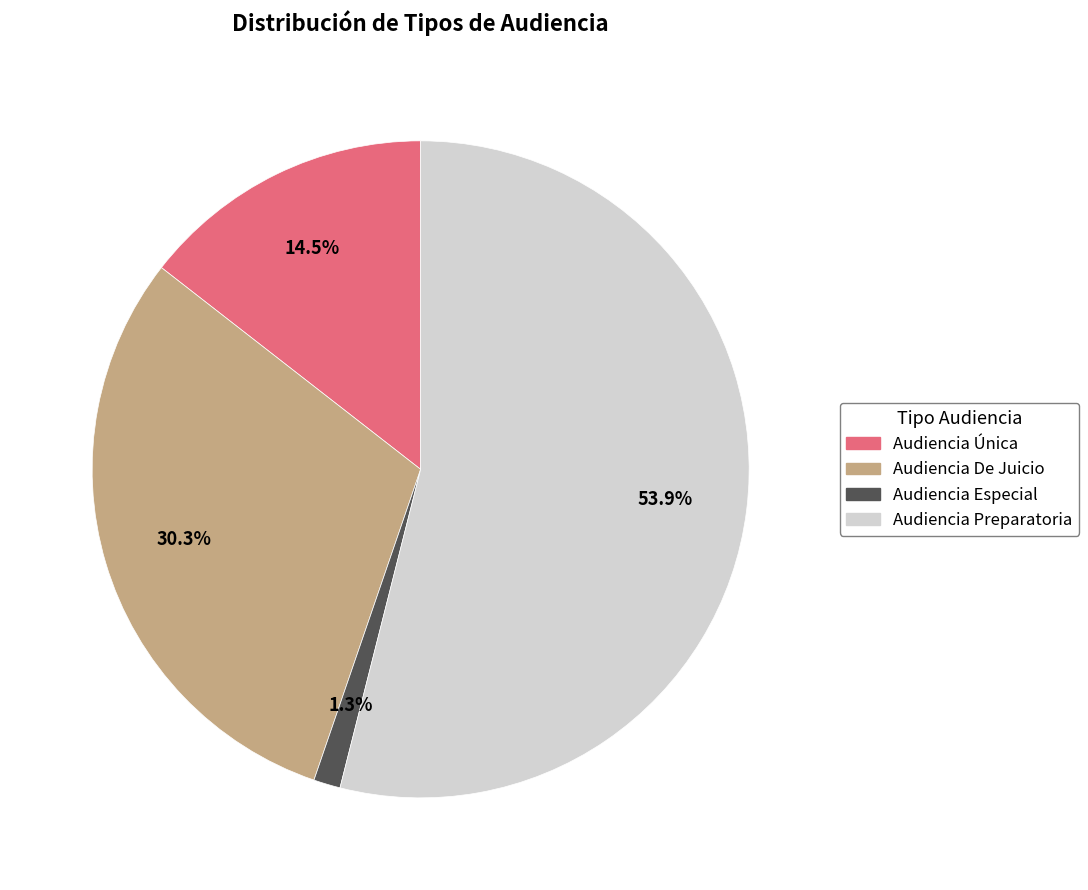

Approximately how many times larger is the value at Audiencia De Juicio compared to Audiencia Única?

2.1